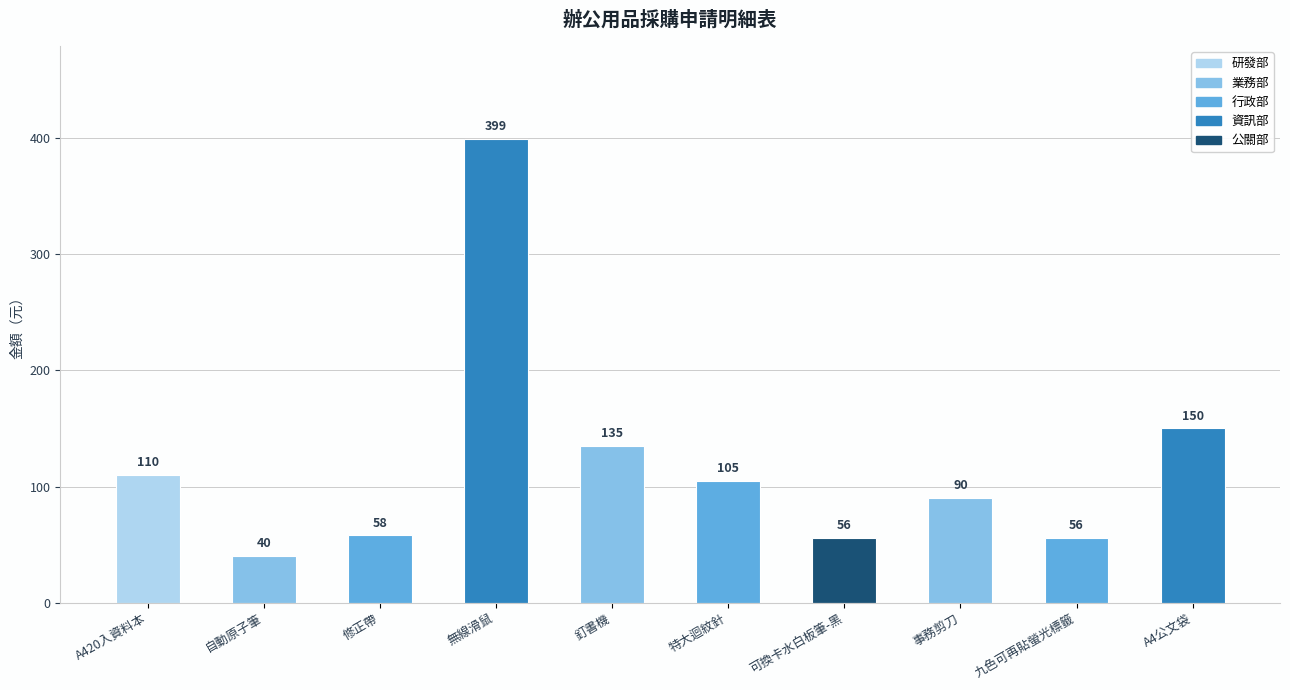

What position from the right is 修正帶?

8